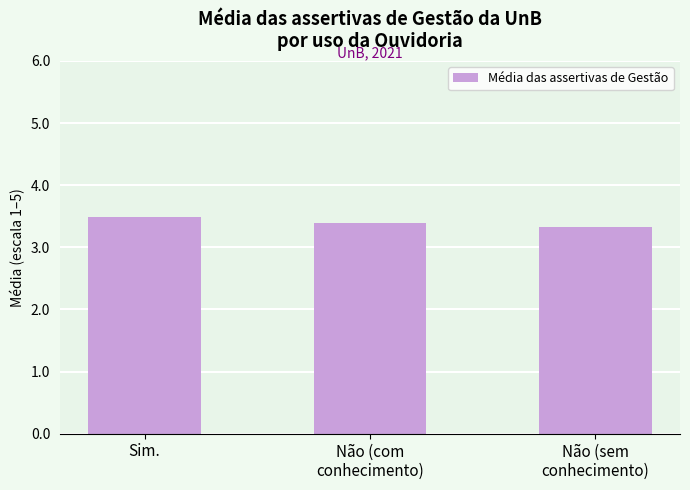

Count the number of data series in this chart.

1